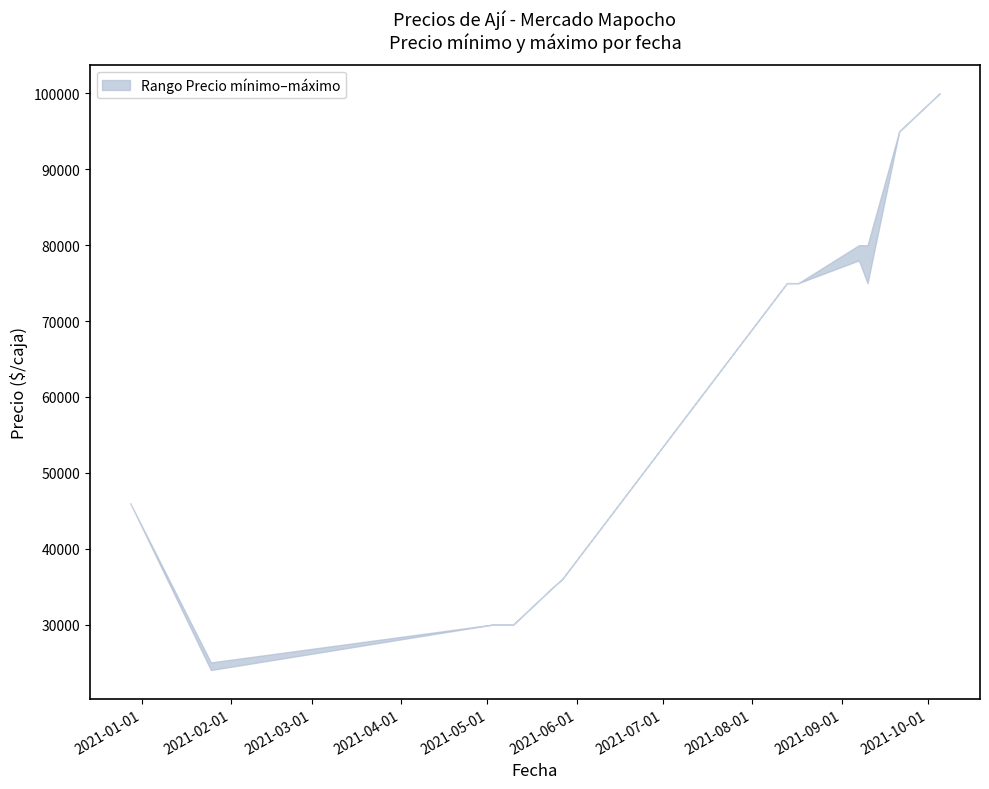

Does the chart display data point markers on the line(s)?

No